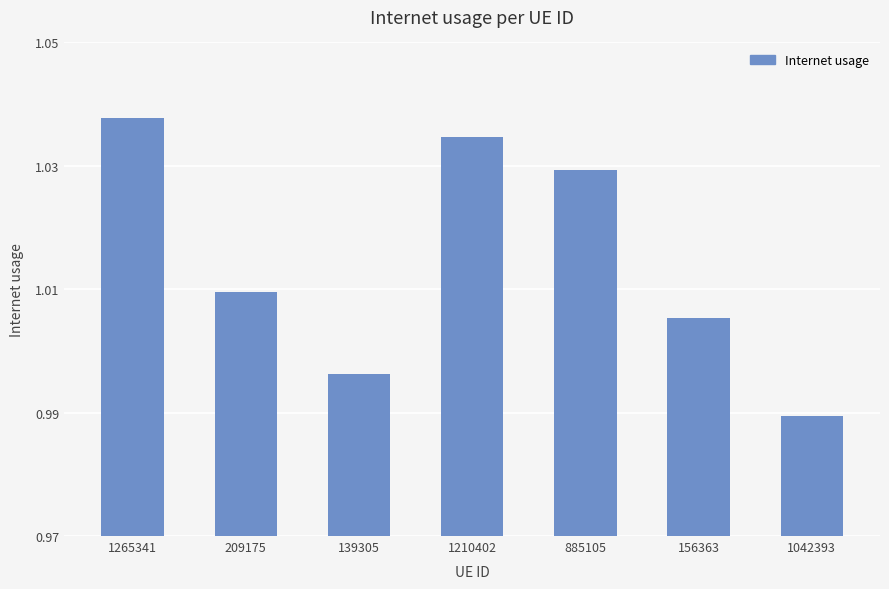

The chart shows a value of 1.6 at 156363. True or false?

False